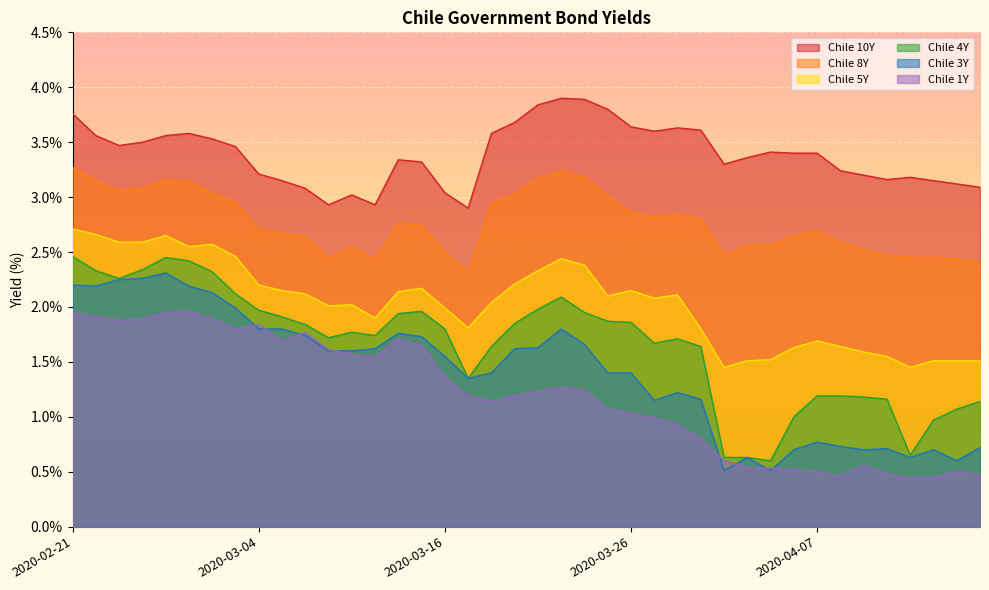

What is the label of the 19th point from the left?

2020-03-18